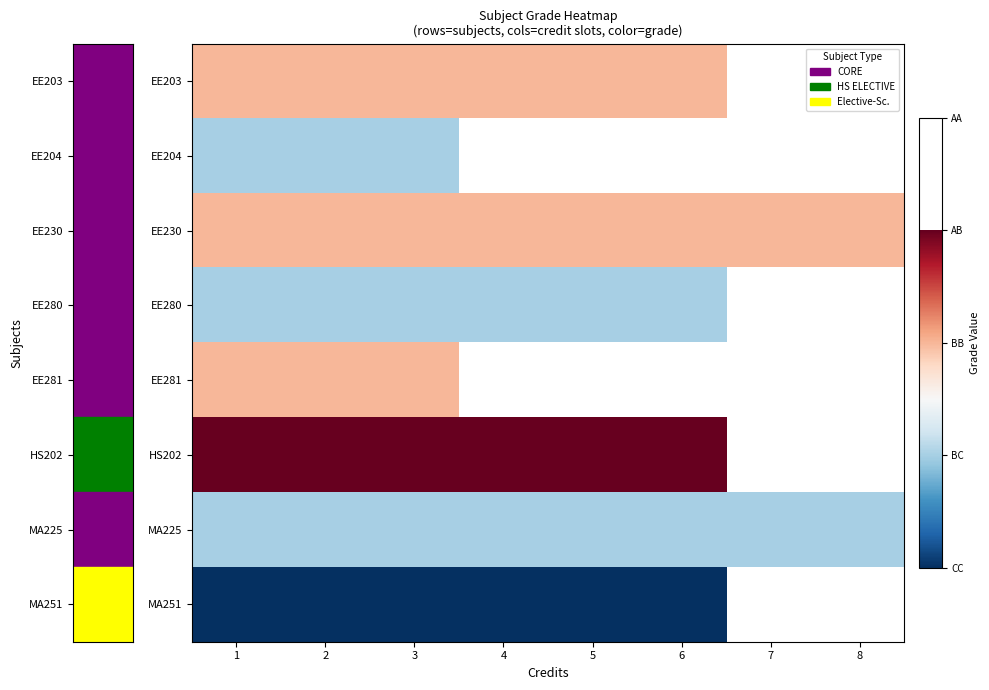

At how many categories does at least one series exceed 8?

6